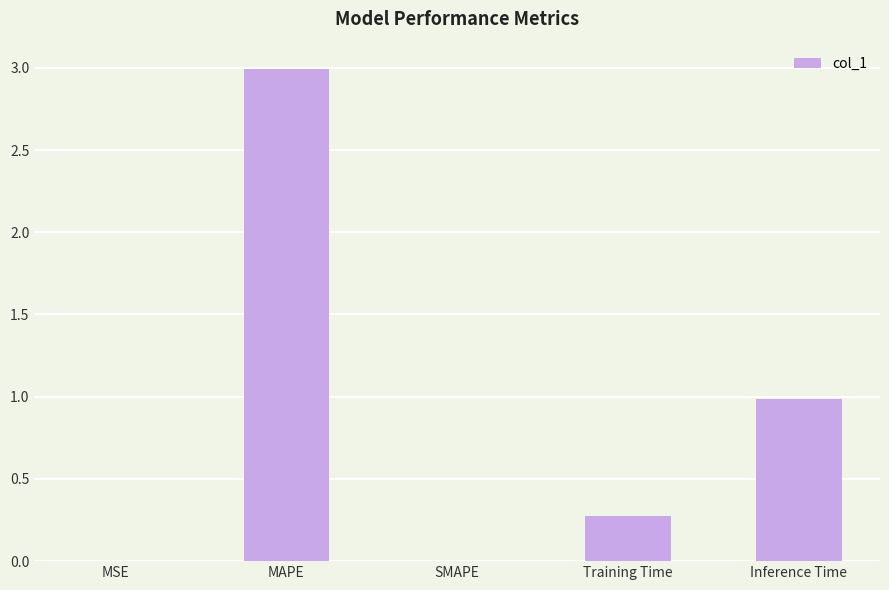

The chart shows a value of 0.0 at MSE. True or false?

True